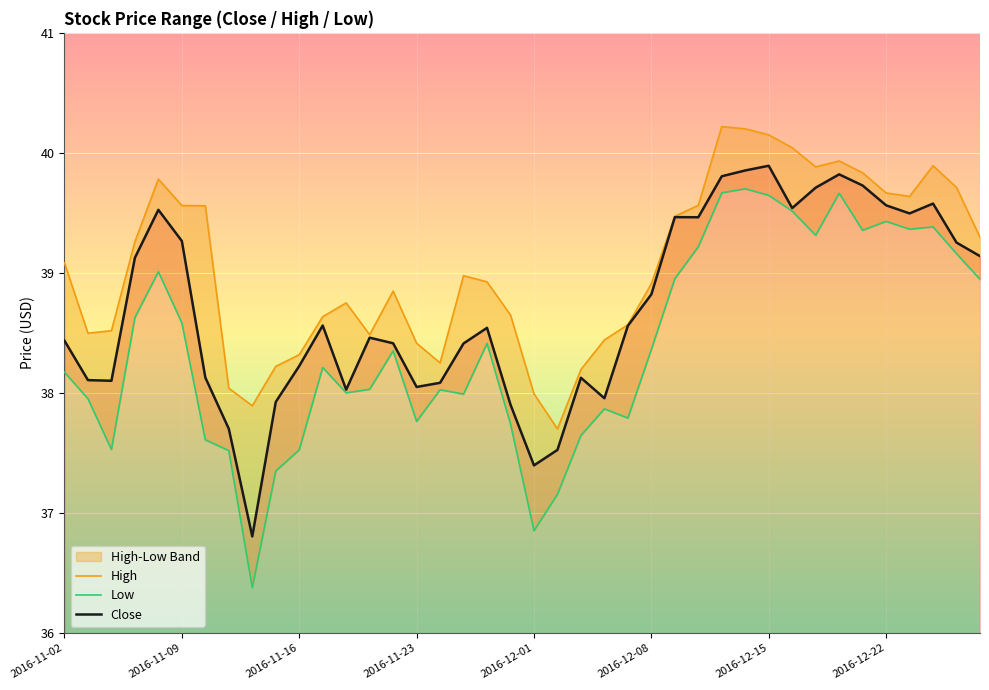

Is it true that Close equals 38.4 at 2016-11-02?

True